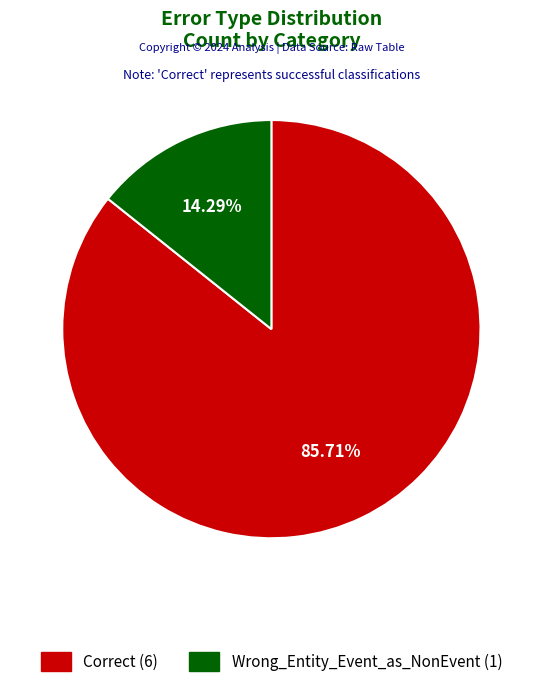

To the nearest percent, what percentage of the pie is Correct?

86%